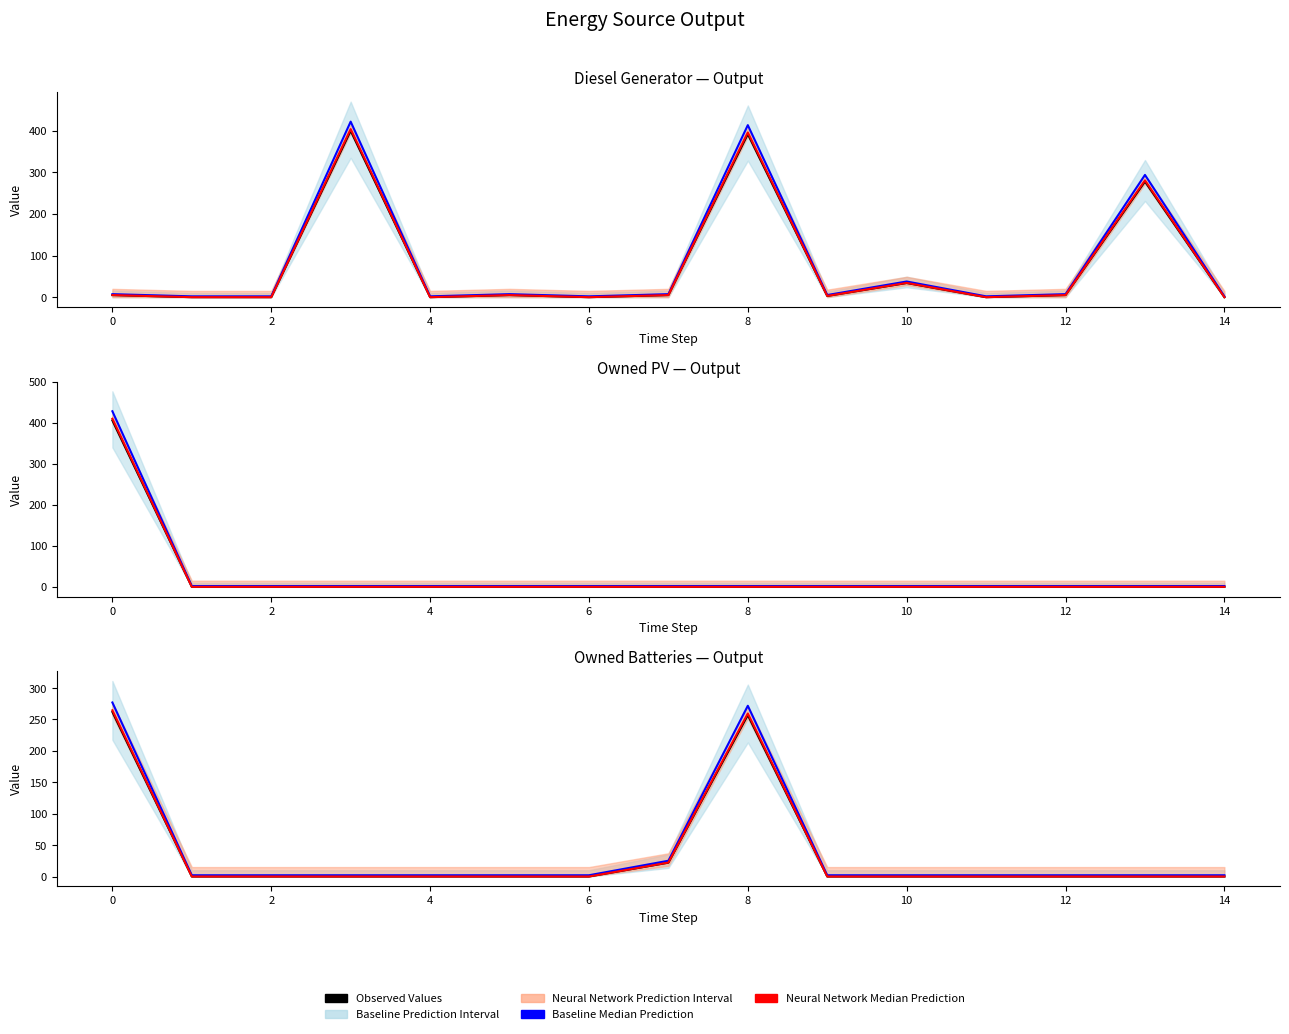

True or false: Neural Network Median Prediction and Observed Values intersect in this chart.

False